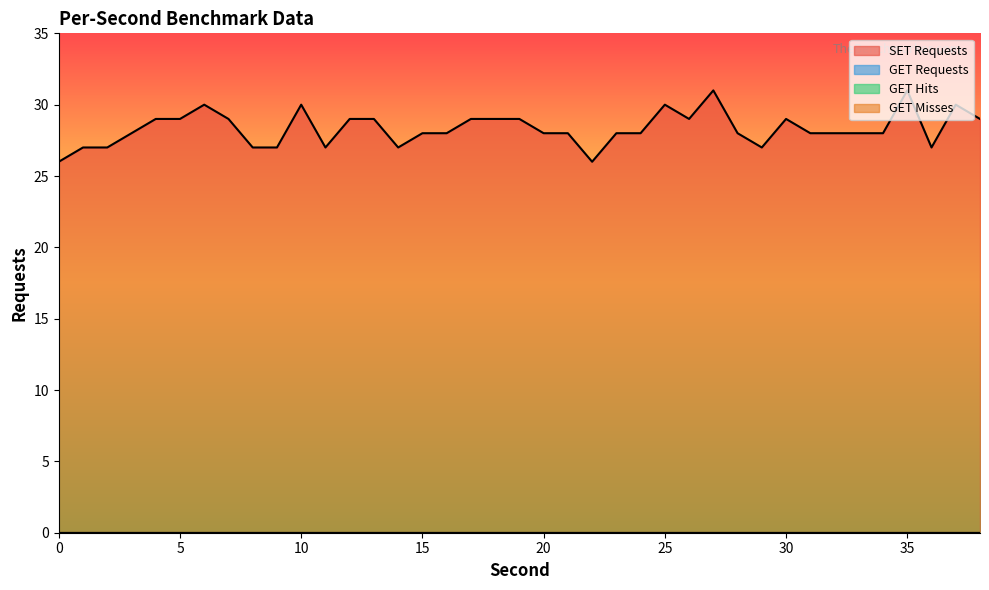

The GET Requests series shows 0 at 30. True or false?

True